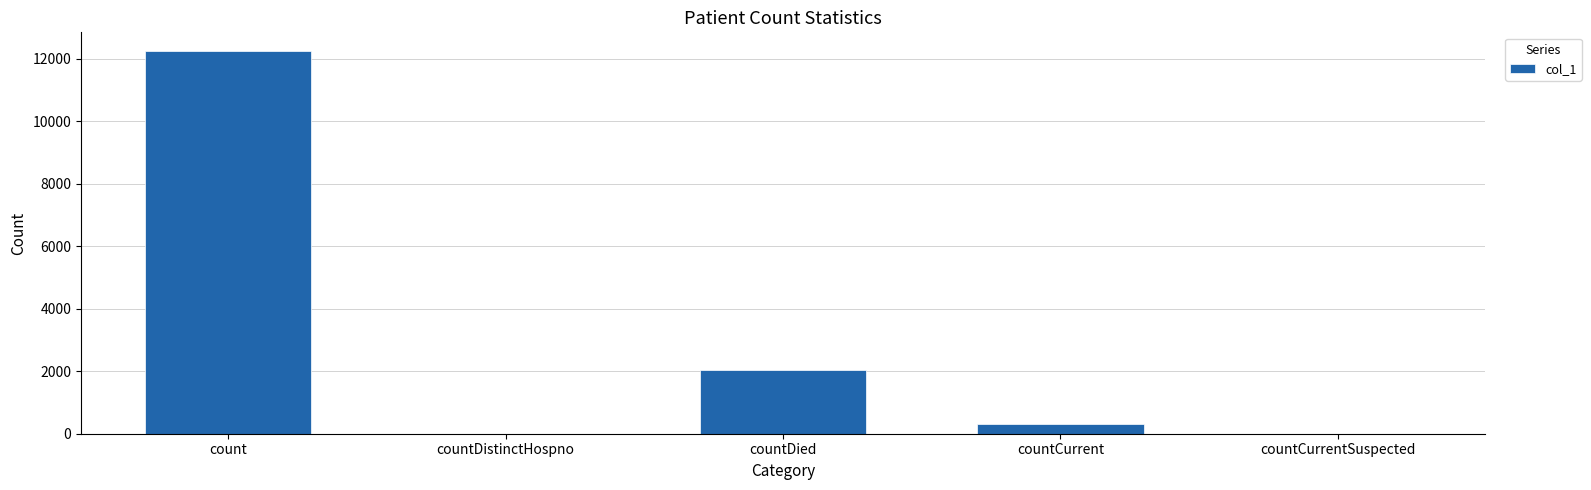

Count the number of categories in the chart.

5